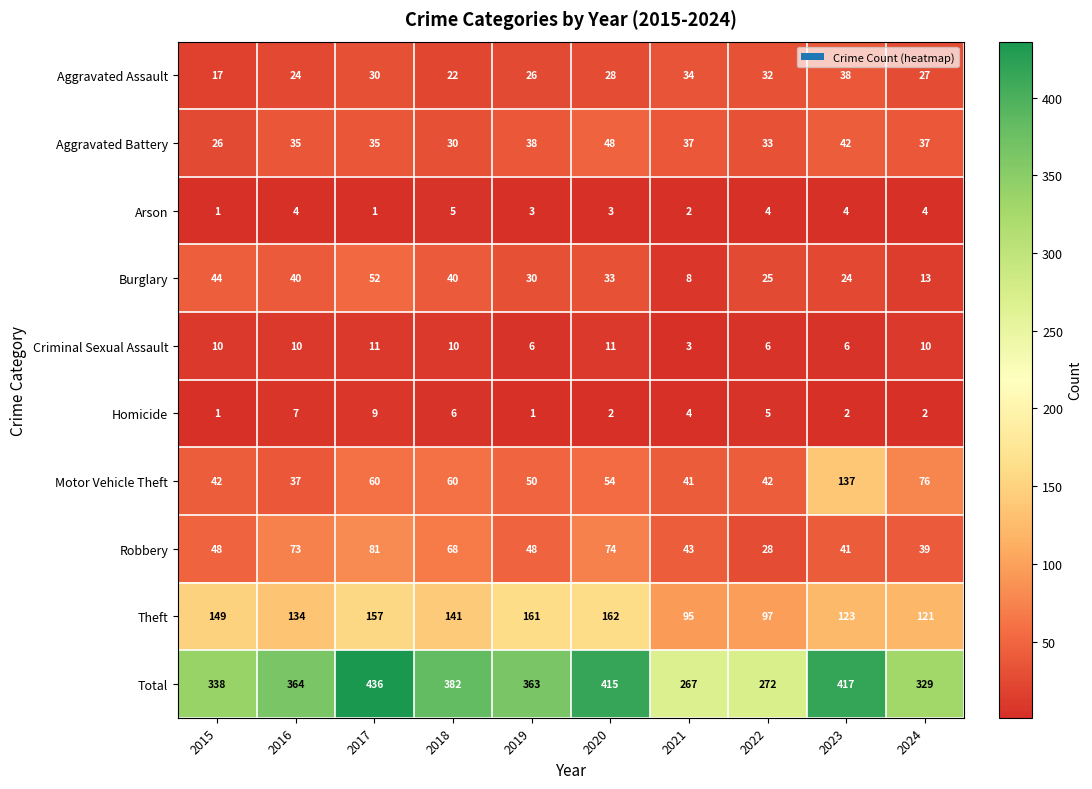

What is the spread (max minus min) of values at 2015?

337